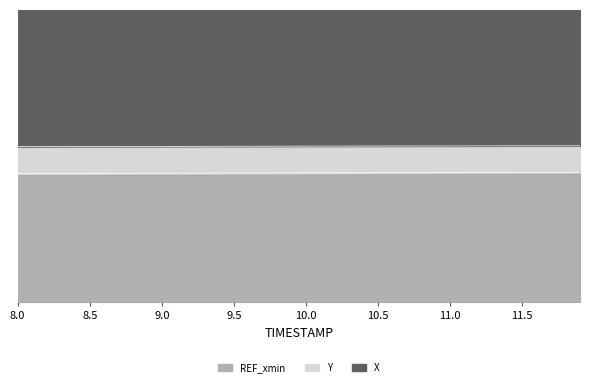

The X series shows 0.4 at 9.5. True or false?

True